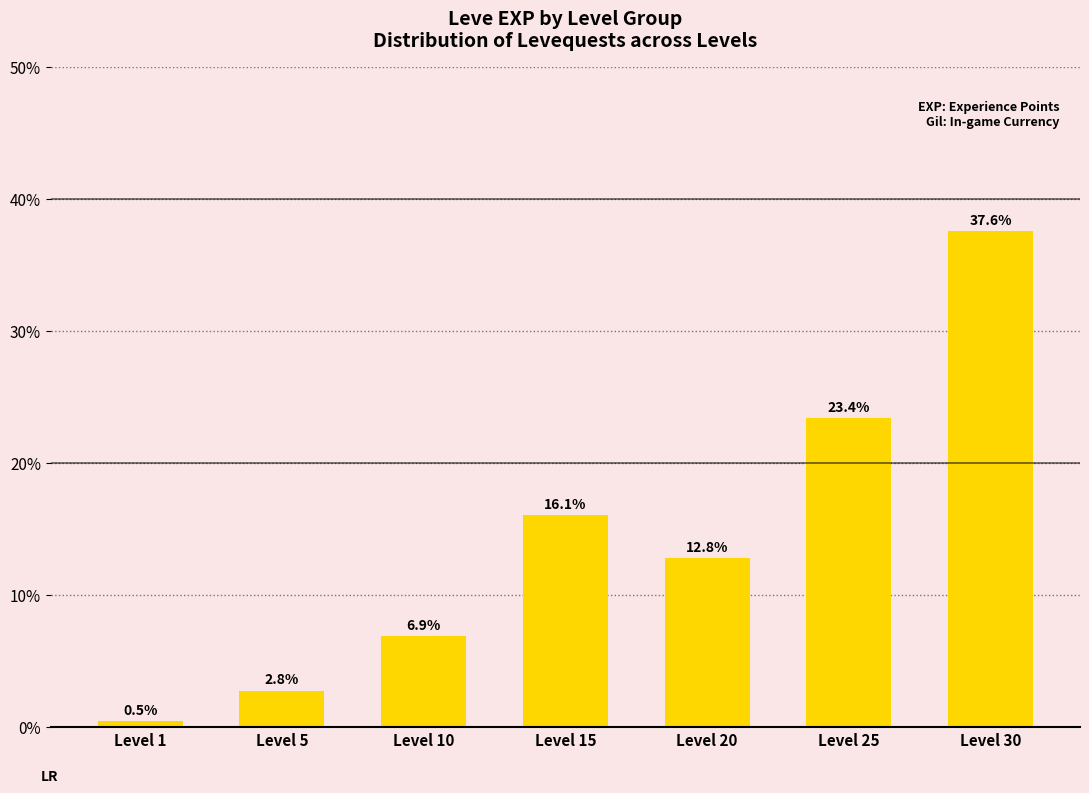

Are the bars horizontal?

No